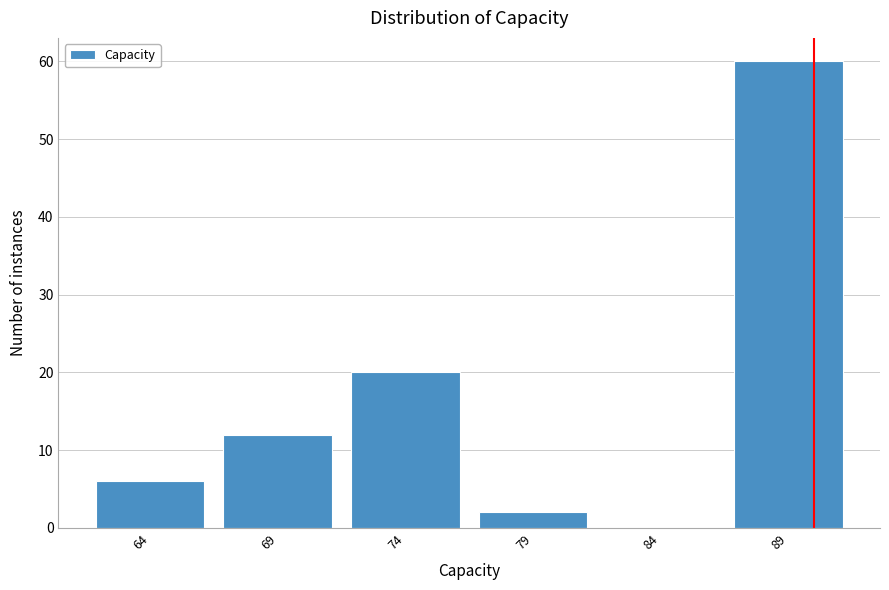

Reading left to right, list every bar in this chart as the range it spans on the x-axis followed by its height. The values are not printed on the chart, so give them approximately, as read against the axis.

61.5 to 66.5: 6
66.5 to 71.5: 12
71.5 to 76.5: 20
76.5 to 81.5: 2
81.5 to 86.5: 0
86.5 to 91.5: 60